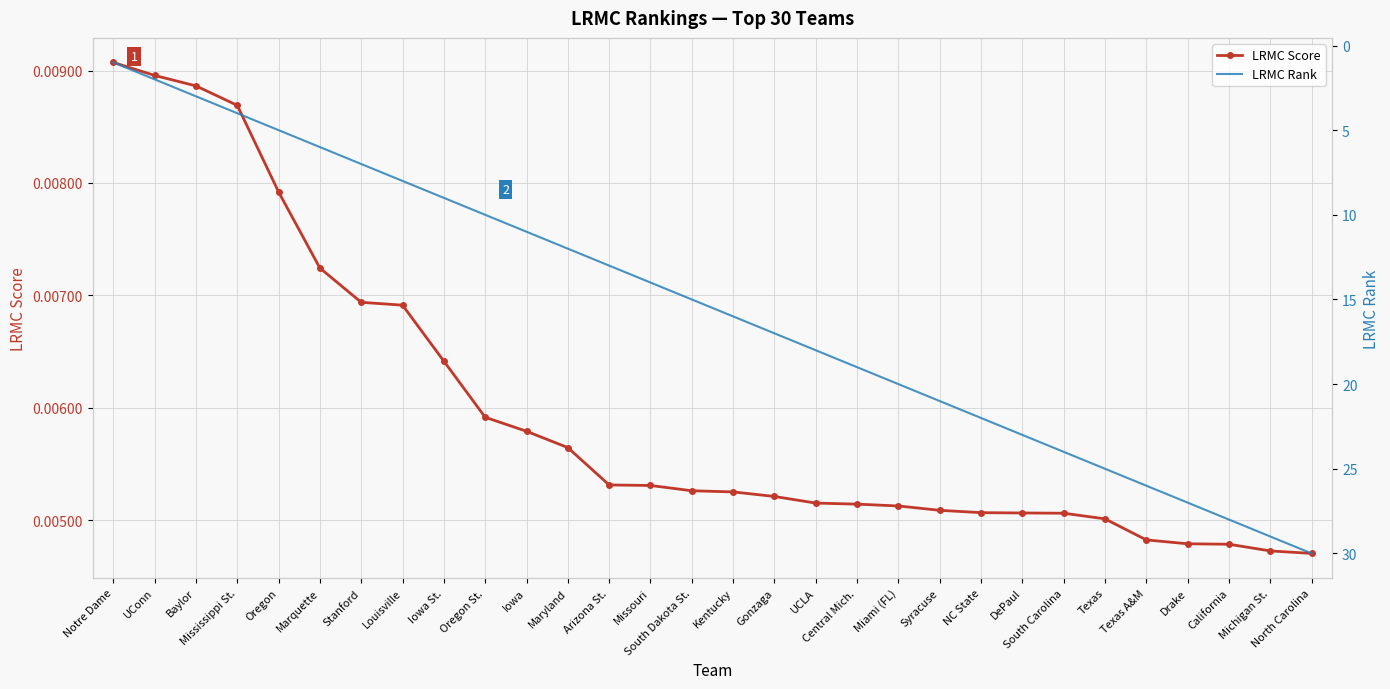

True or false: LRMC Score has more than 0 points higher than both neighbors.

False